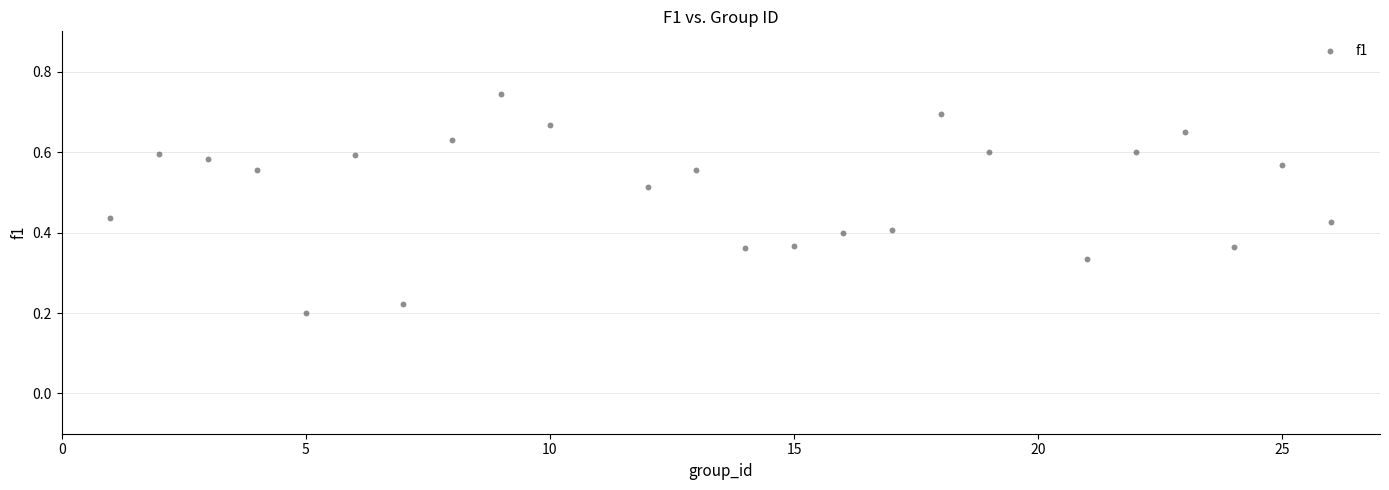

What is the range of X values (max minus min)?

25.0